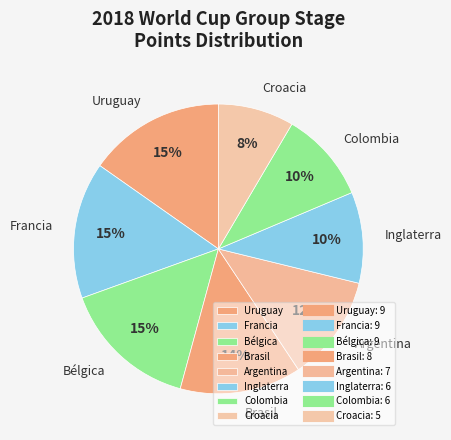

Is there a majority slice in this chart?

No